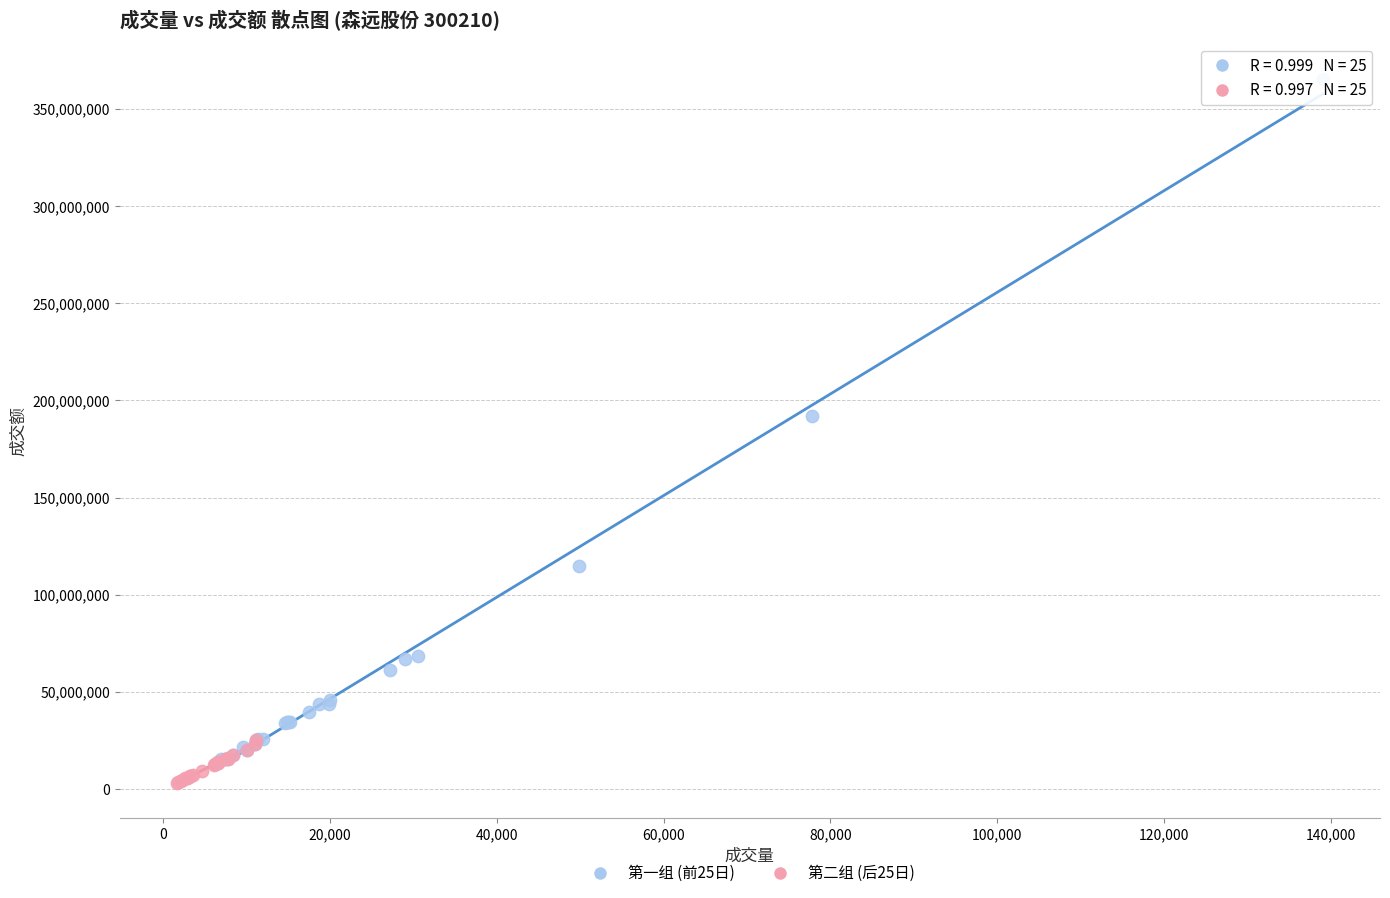

Which series reaches the maximum Y coordinate?

第一组 (前25日)